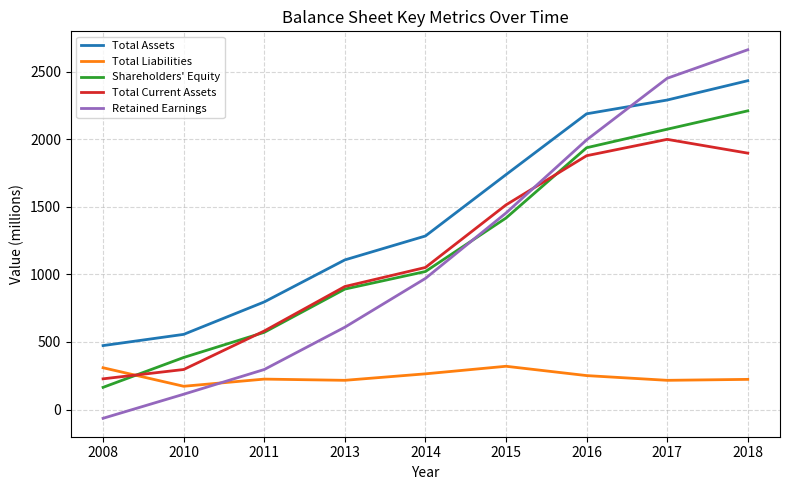

How many lines are shown in the chart?

5